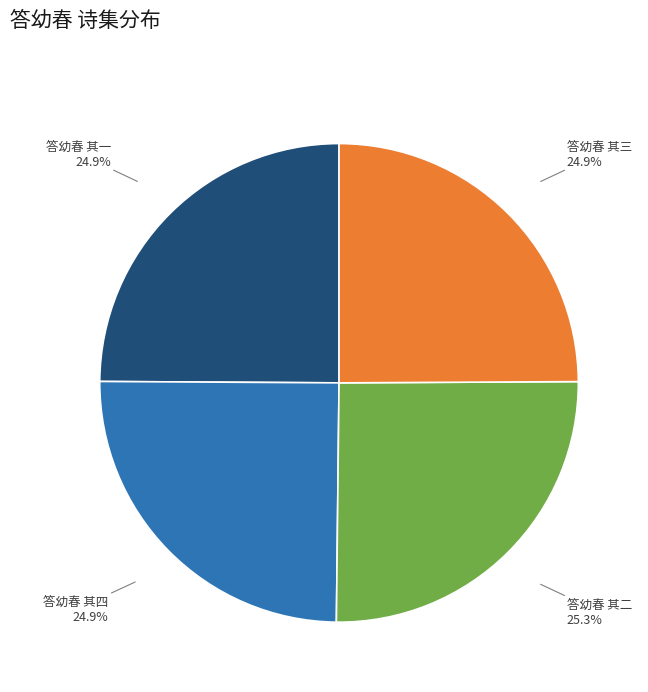

To the nearest percent, what percentage of the pie is 答幼春 其三?

25%